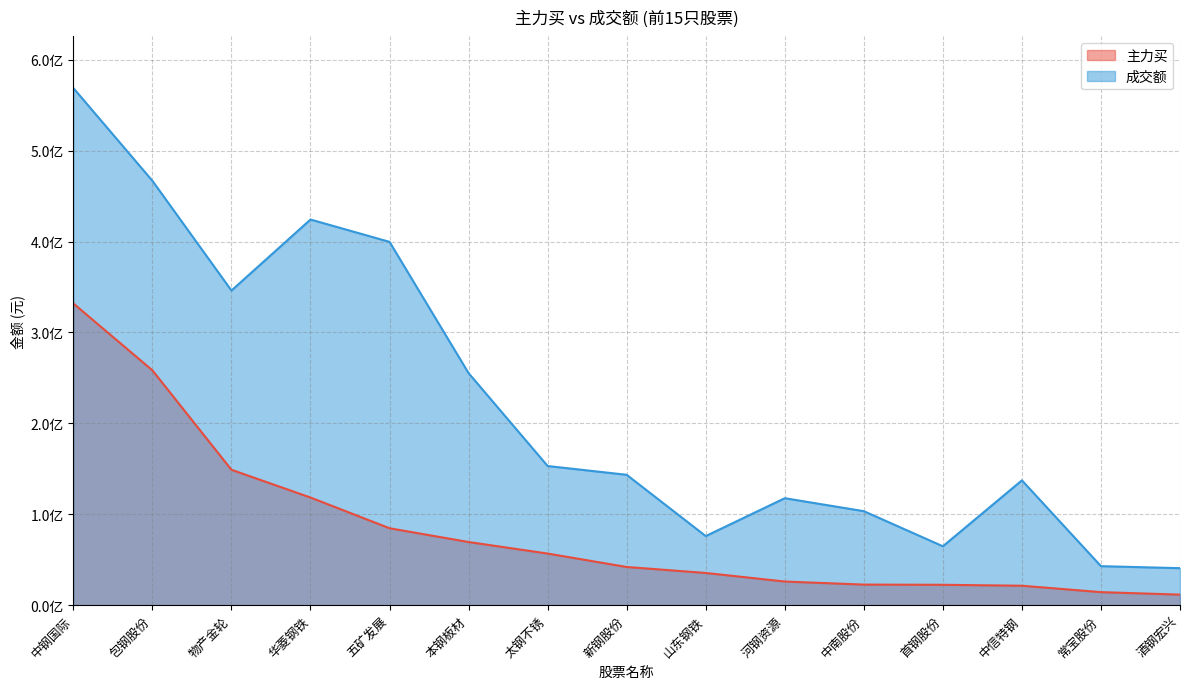

True or false: 主力买 and 成交额 intersect in this chart.

False